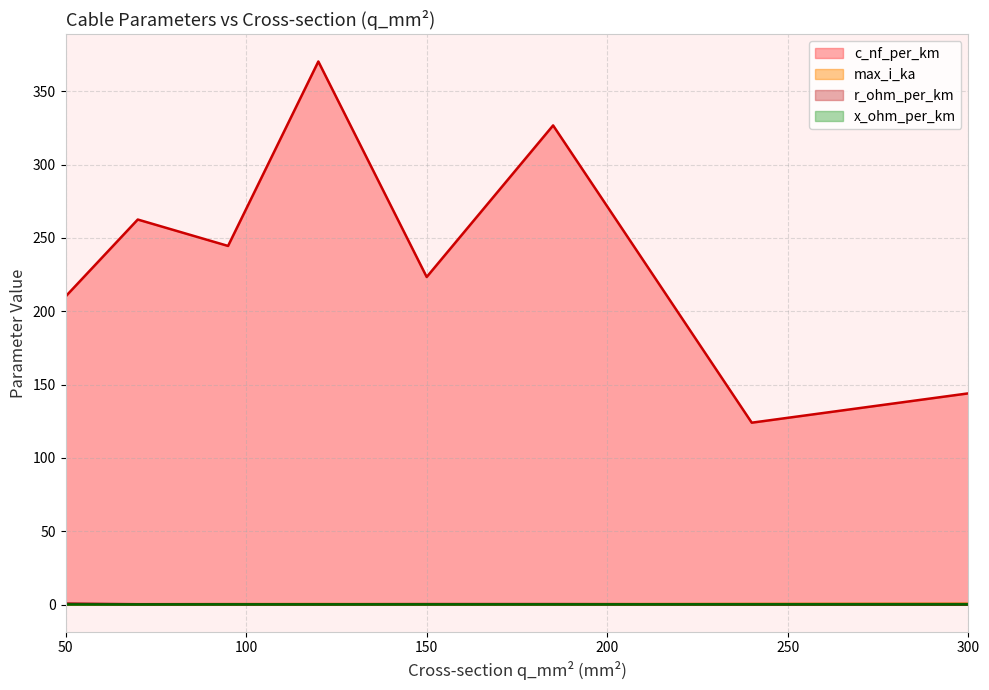

The x_ohm_per_km series shows 0.1 at 150. True or false?

True